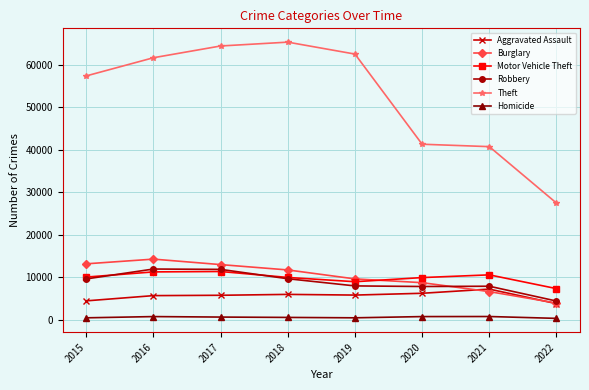

Is it true that Theft equals 65281 at 2018?

True